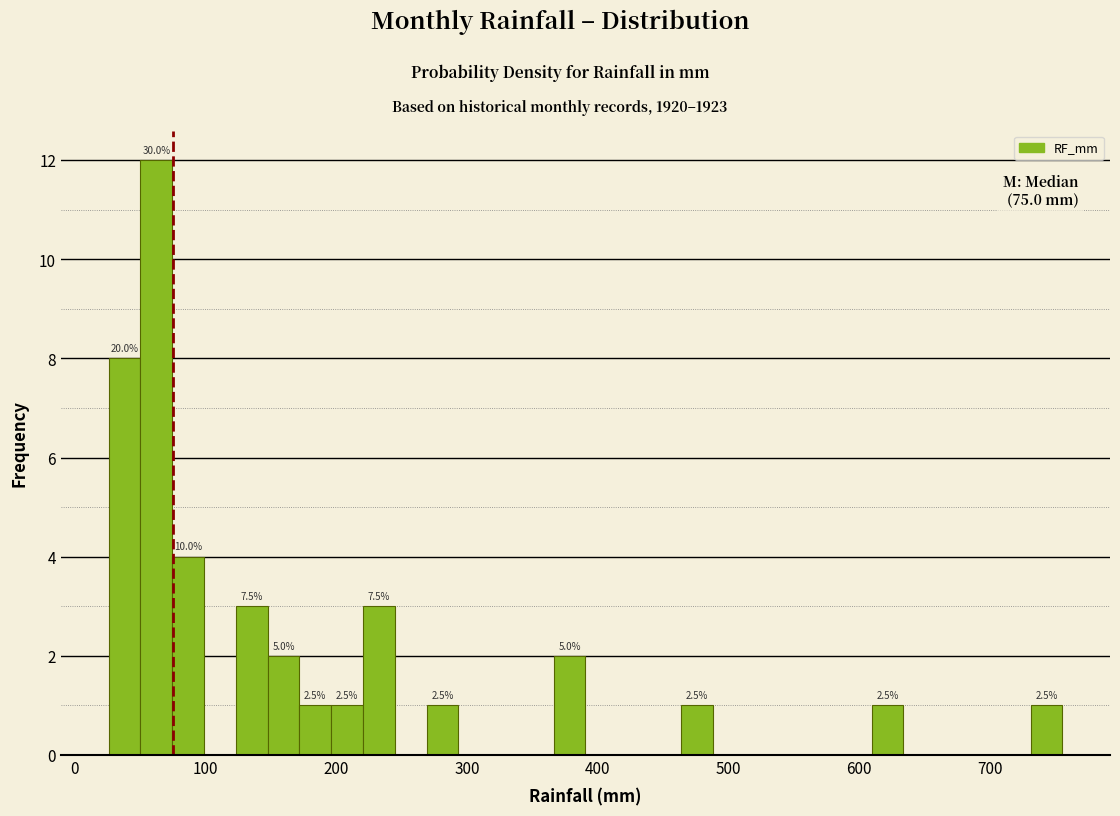

Read against the x-axis, roughly where is the centre of the tallest bar?

60